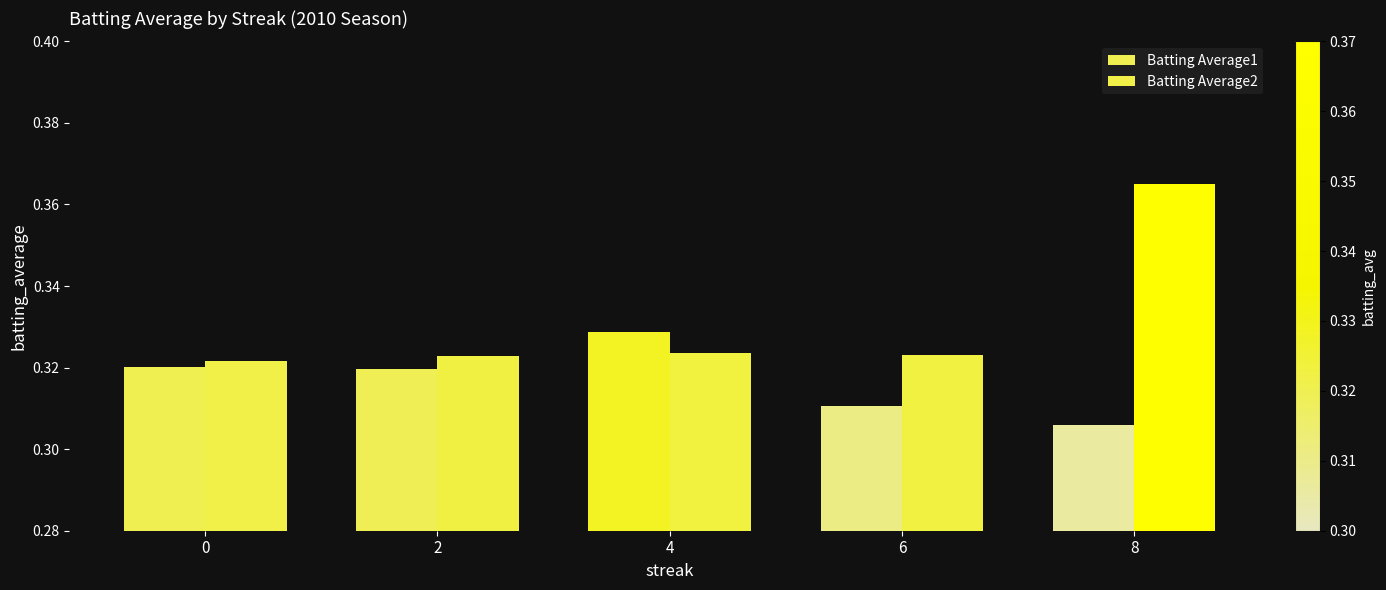

What is the total value across all series at 0?

0.6